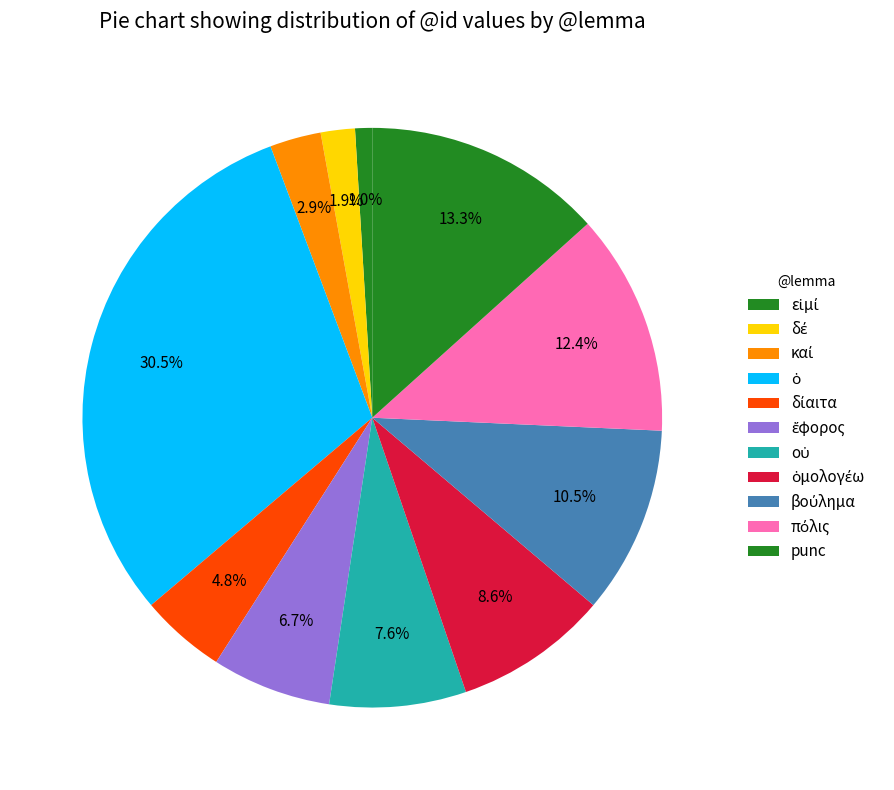

To the nearest percent, what percentage of the pie is καί?

3%